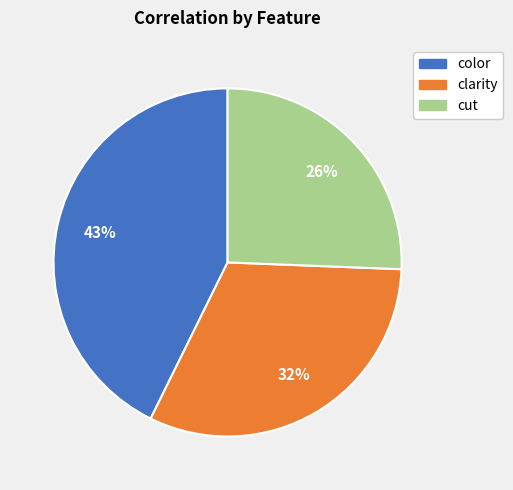

Which slice is the largest?

color